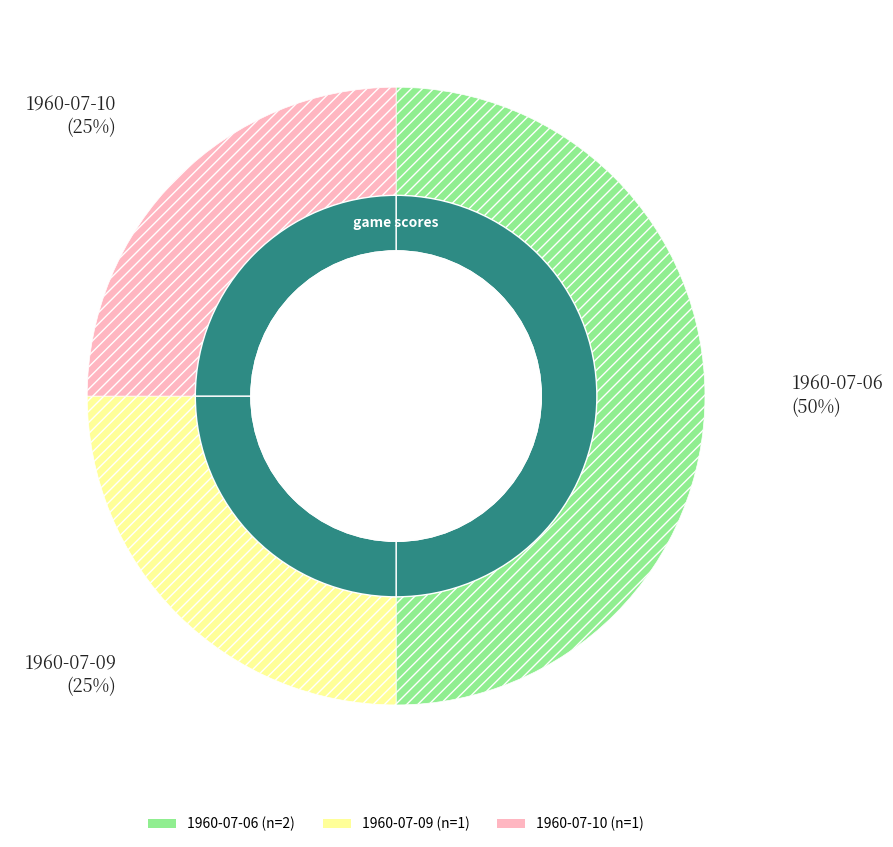

How many slices are in this pie chart?

3